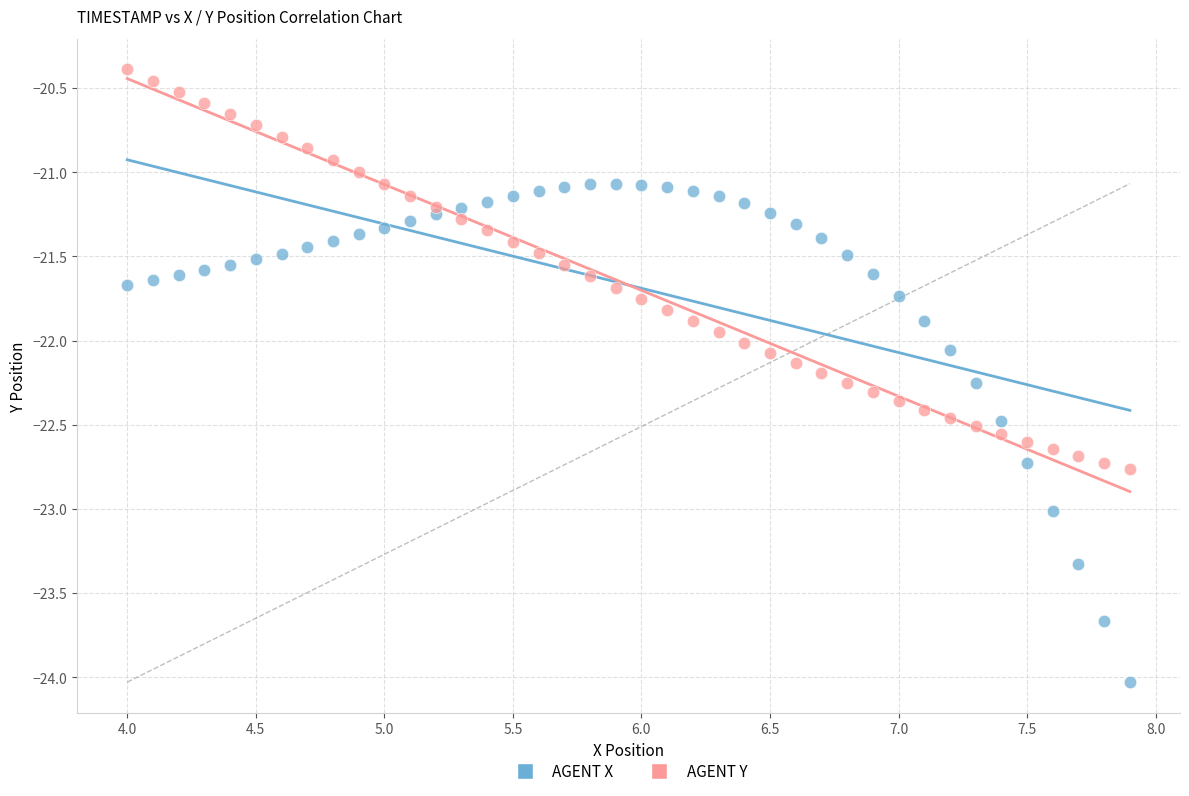

Which series has the widest spread of Y values?

AGENT X